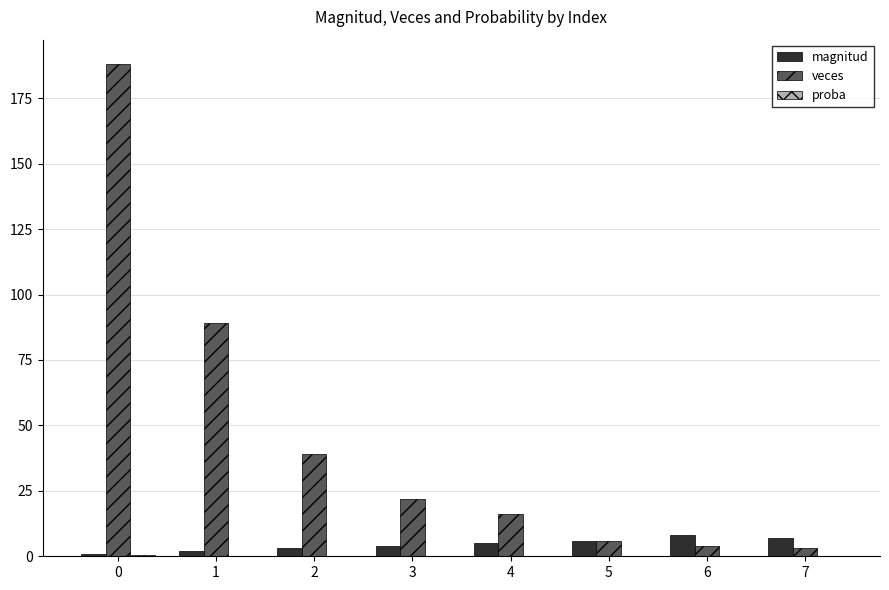

What is the greatest value displayed?

188.0